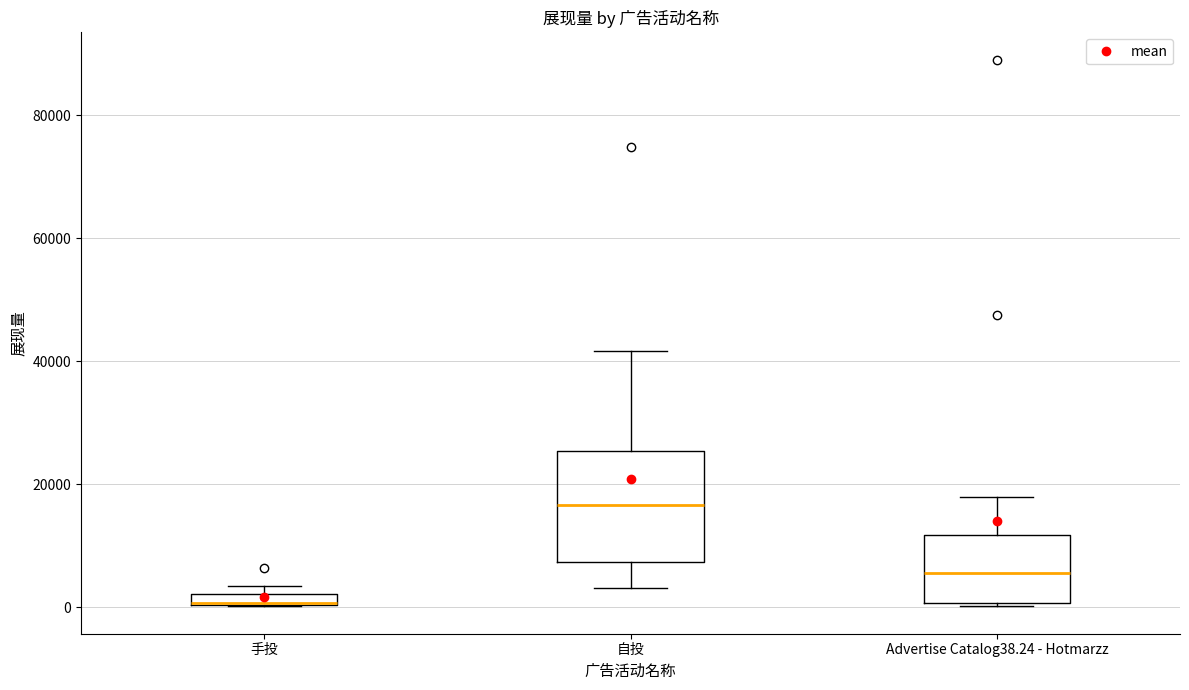

Which box is the tallest, from its lower edge to its upper edge?

自投